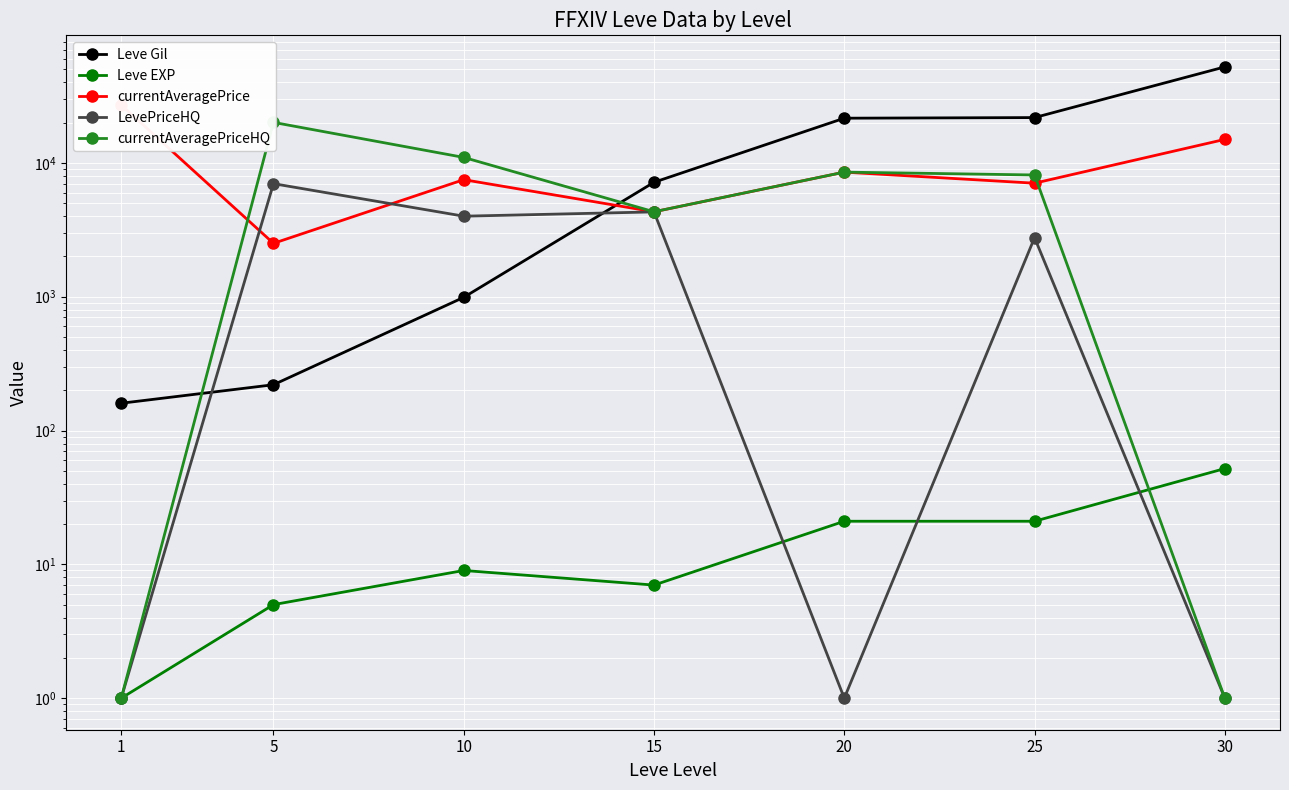

Which series has the largest total across all categories?

Leve Gil